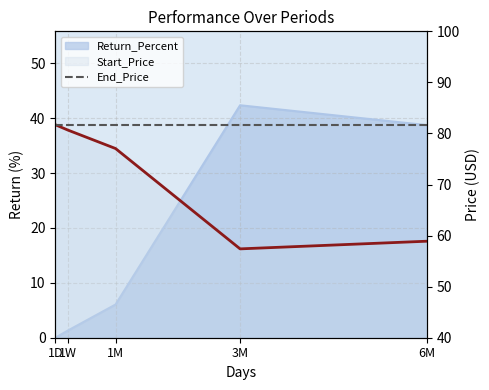

True or false: End_Price has more than 1 interior local peaks.

False